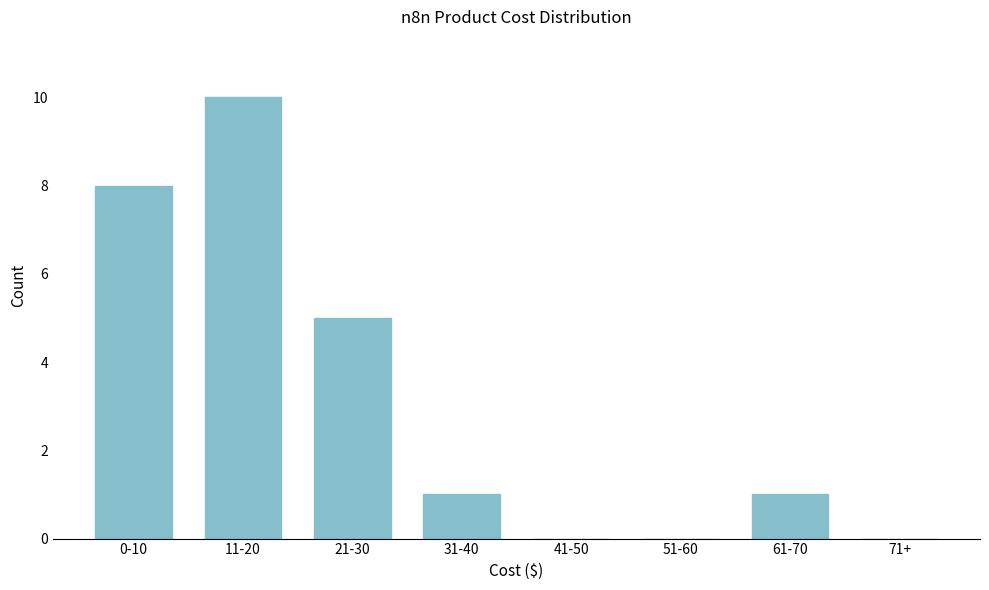

Reading left to right, what are all the values shown in this chart?

0-10=8	11-20=10	21-30=5	31-40=1	41-50=0	51-60=0	61-70=1	71+=0